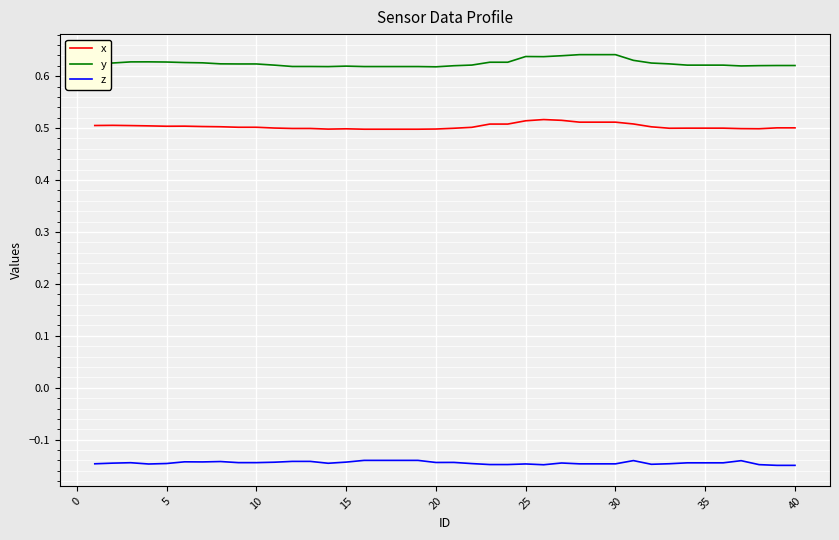

Which series has the largest total across all categories?

y